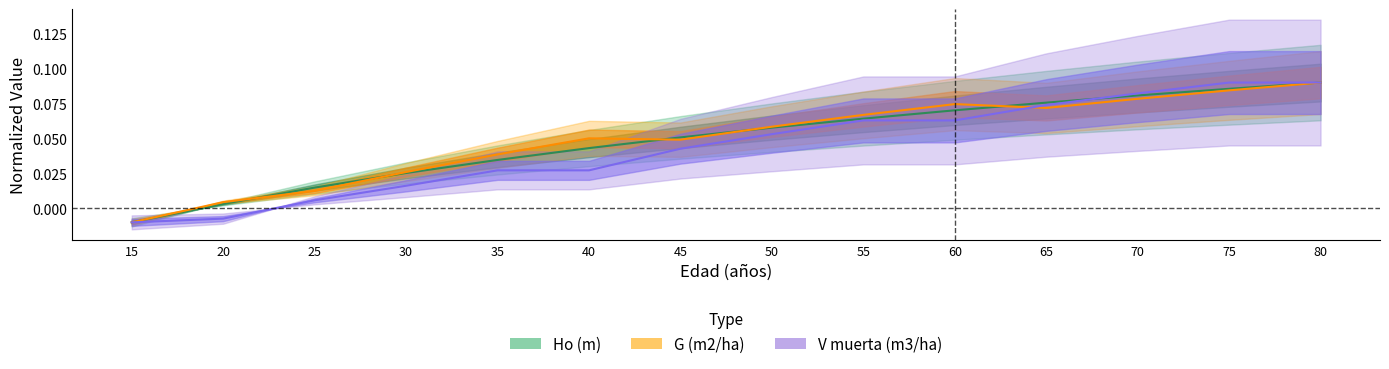

Count the number of data series in this chart.

3